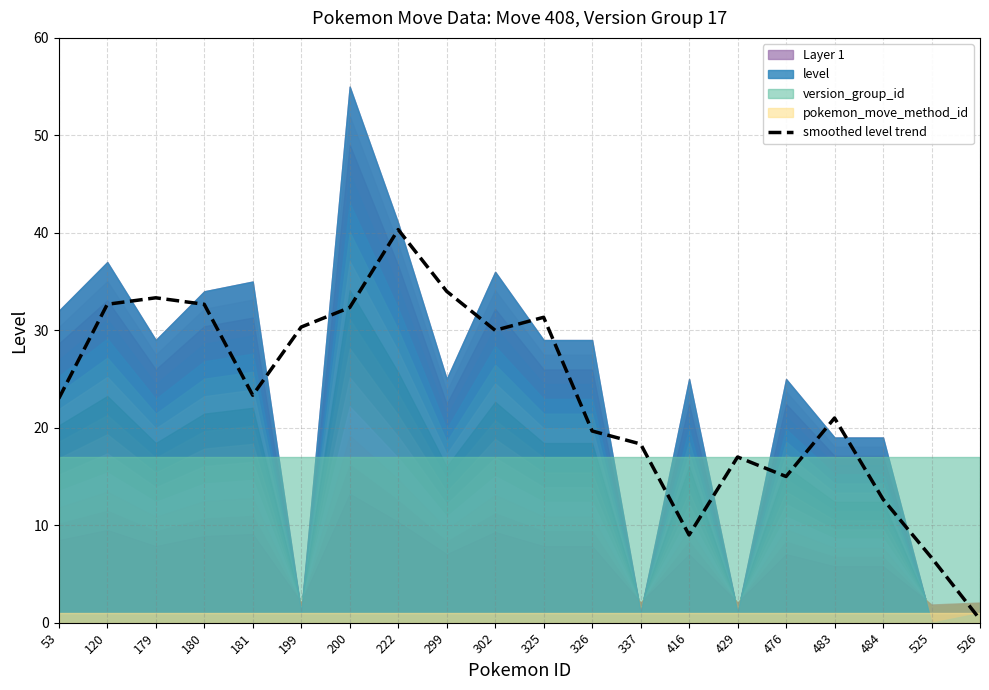

Read the value at 416.

9.0